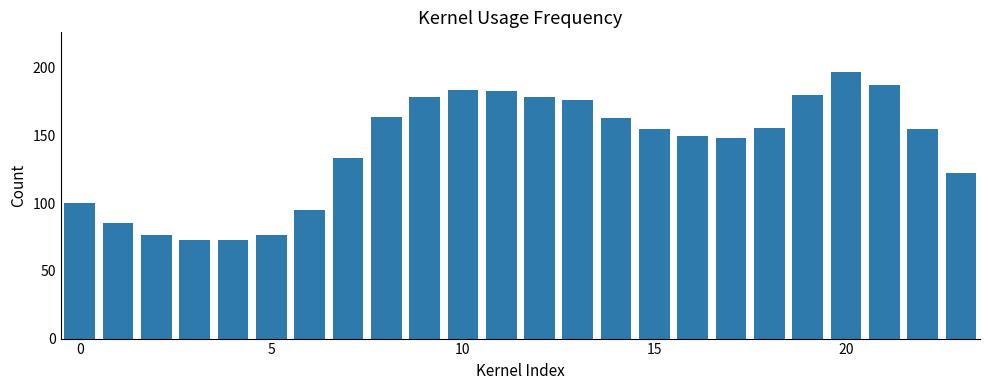

Are the bars horizontal?

No